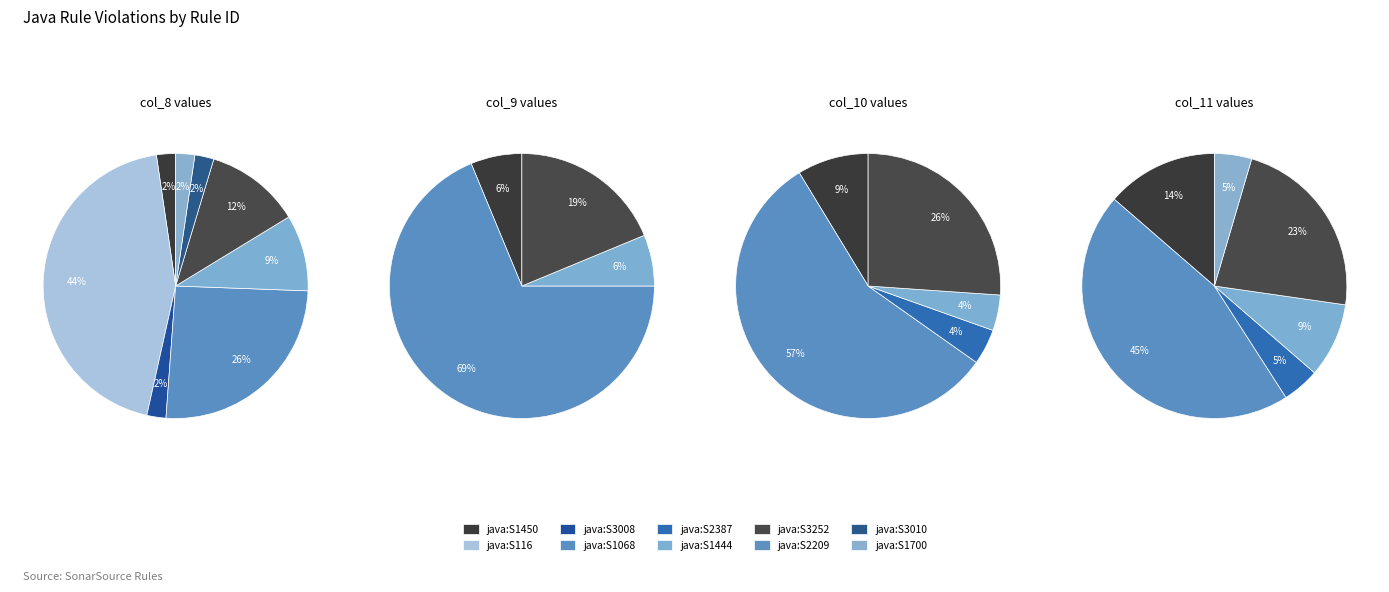

How many segments does this pie chart have?

10